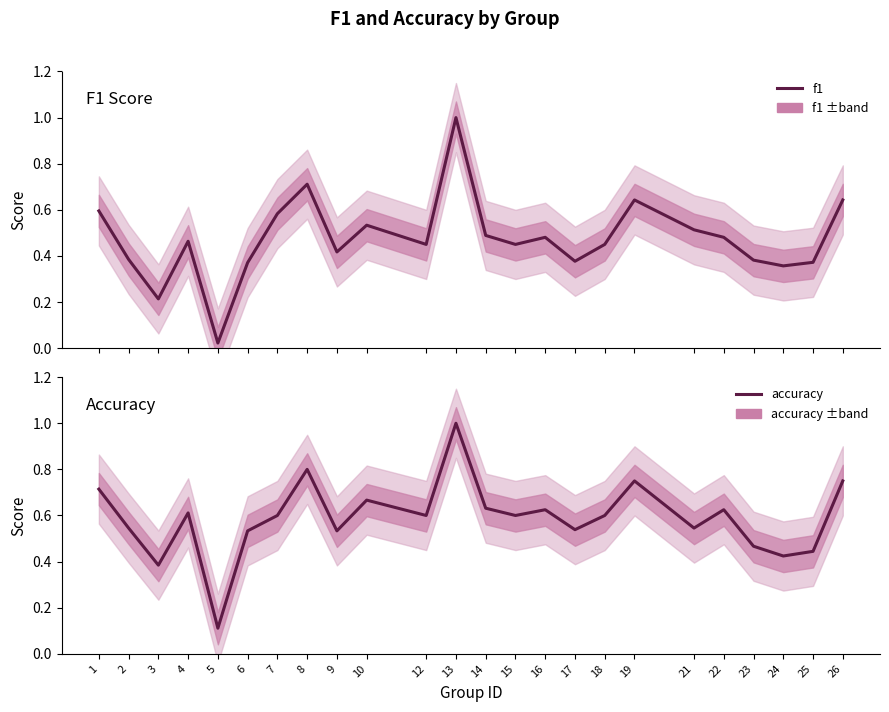

At which category does accuracy reach its first local peak?

4